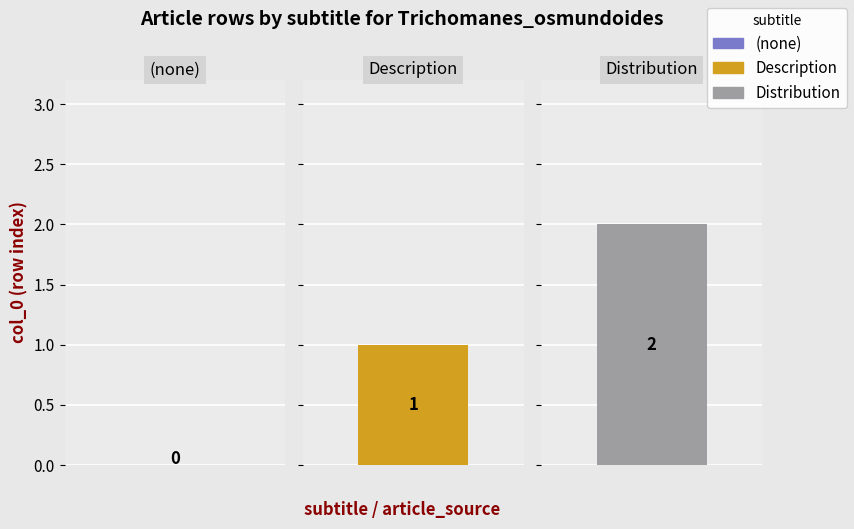

The value of source_1 at Trichomanes_osmundoides (row 0) is -1. True or false?

False